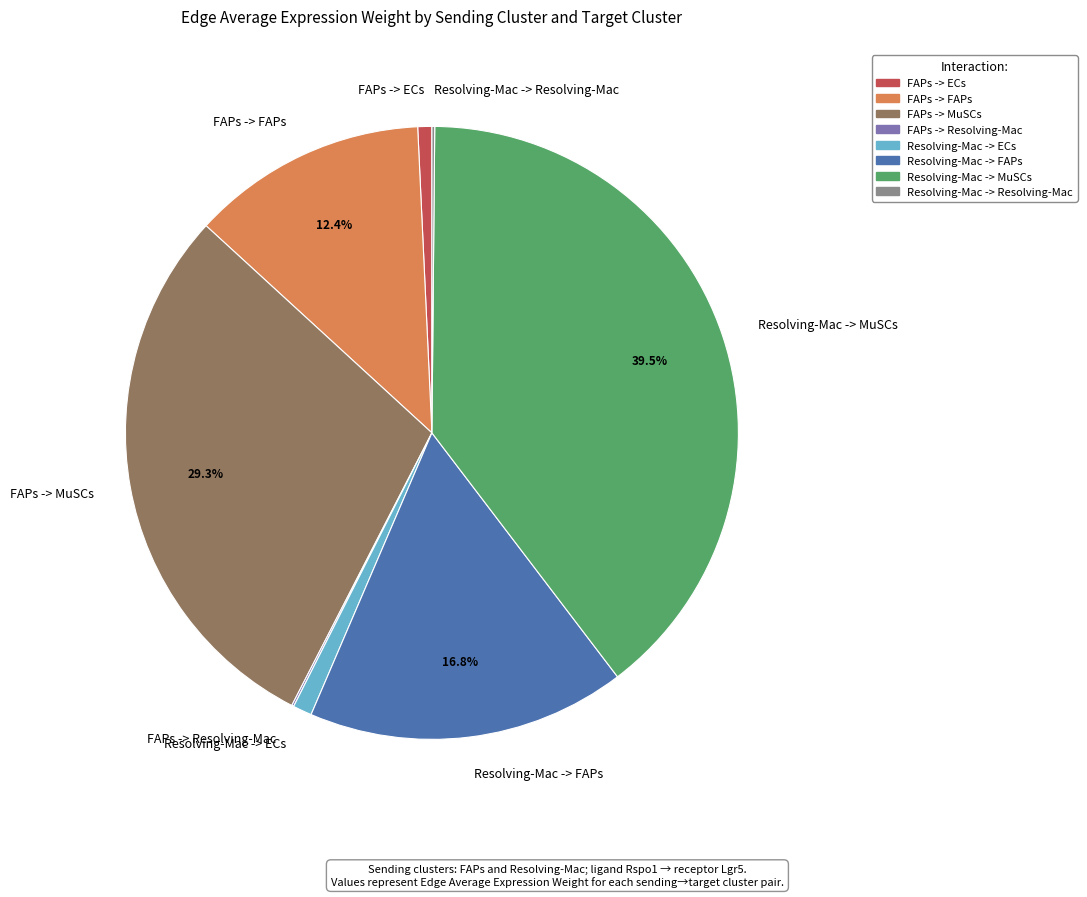

How much of the chart is everything except Resolving-Mac -> FAPs?

83.2%